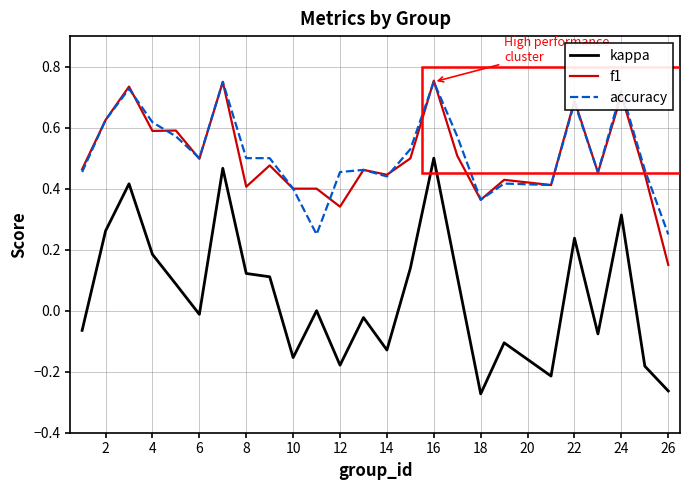

Which series has the widest spread of values?

kappa